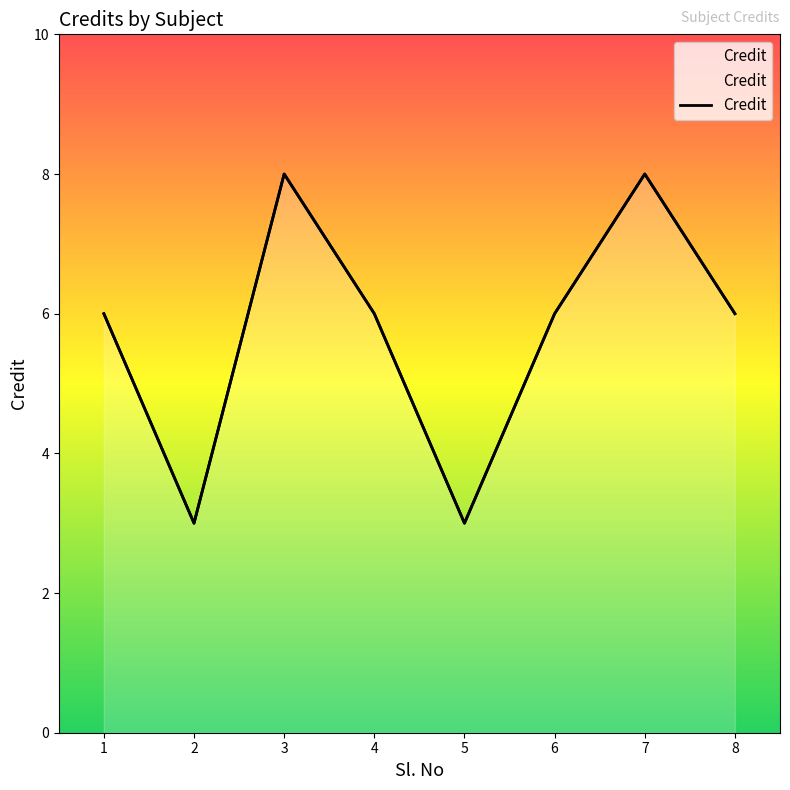

How many points are higher than both their immediate neighbors (excluding endpoints)?

2